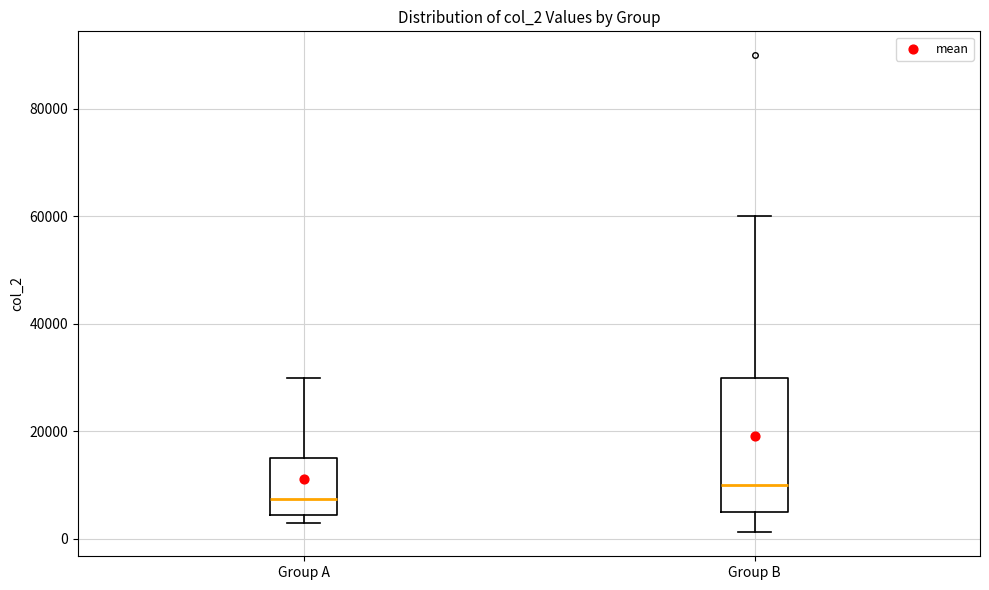

Which box is the tallest, from its lower edge to its upper edge?

Group B